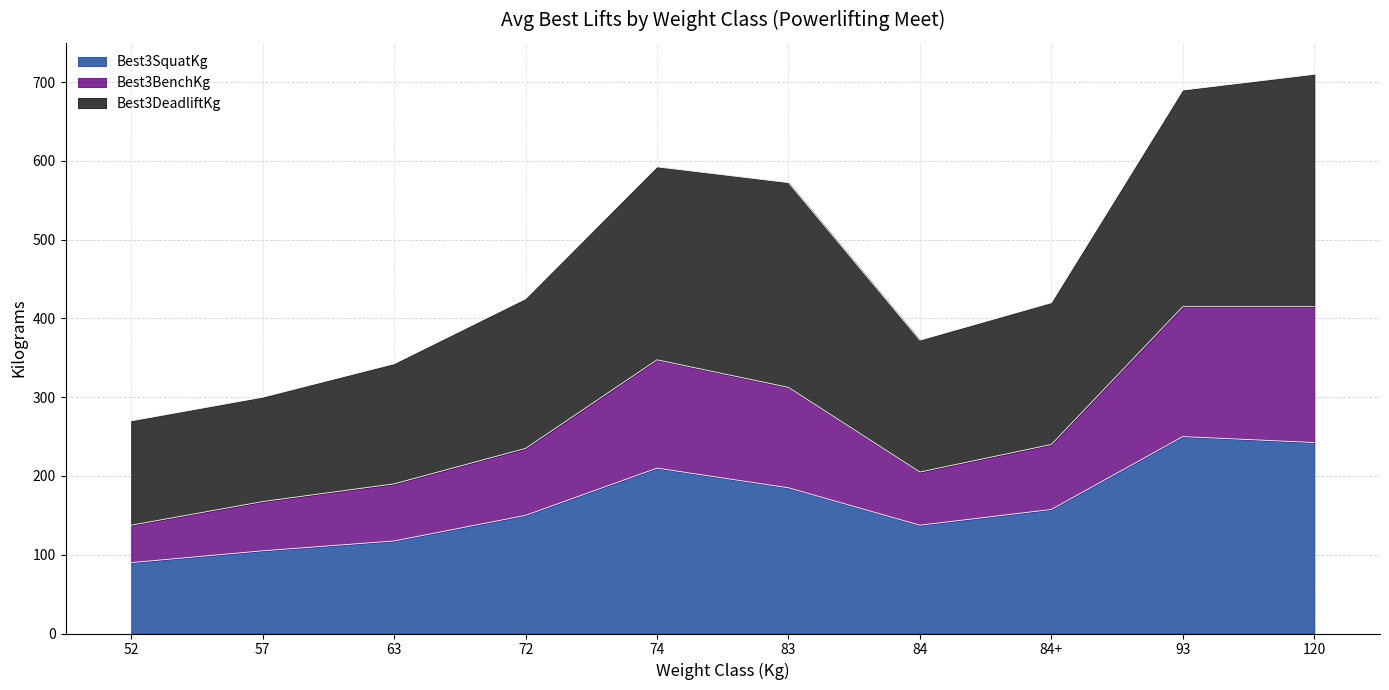

What is the label of the 5th point from the right?

83